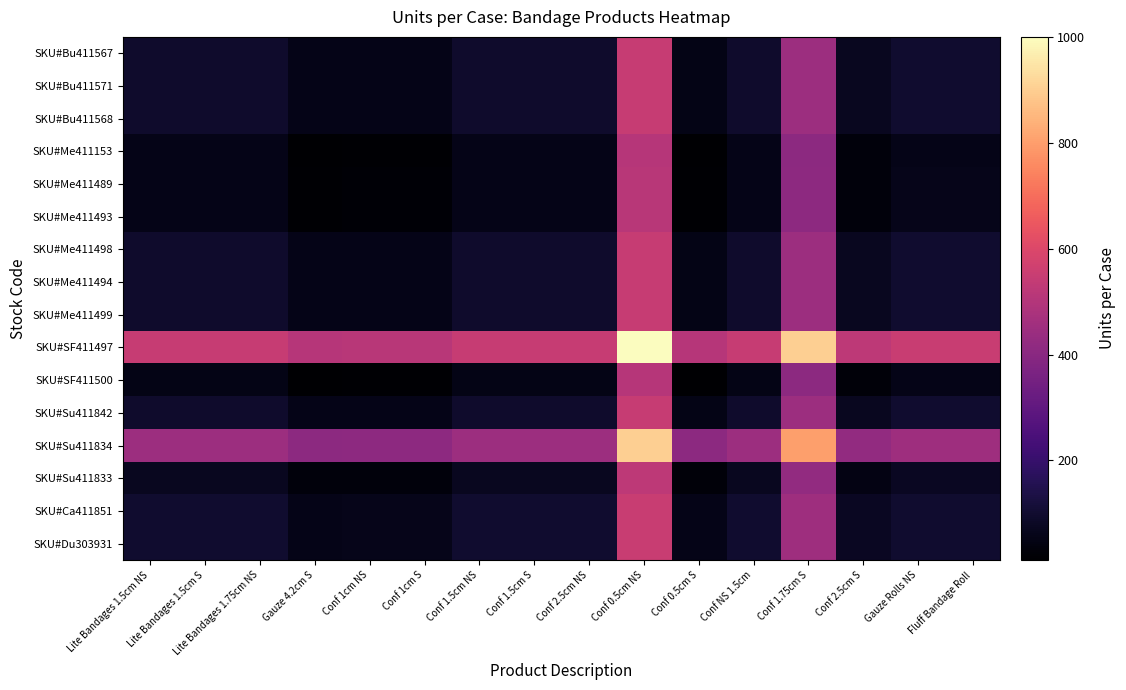

How many categories are shown in the chart?

16